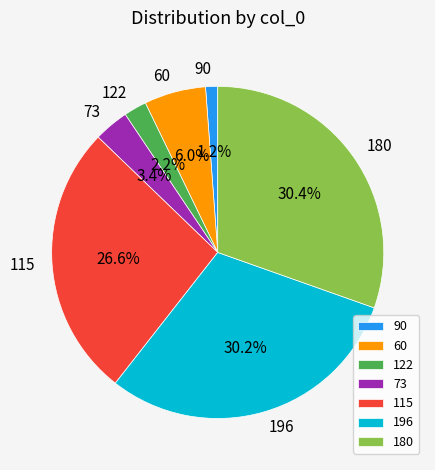

Count the number of slices in the pie.

7